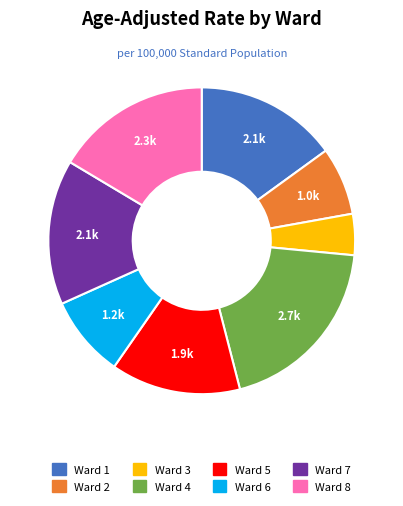

Do Ward 2 and Ward 7 together represent more than half of the pie?

No